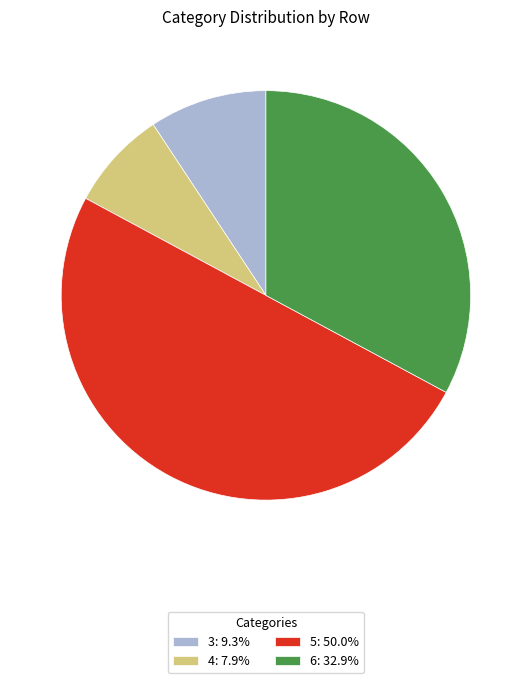

The 5 slice represents 50% of the pie. True or false?

True